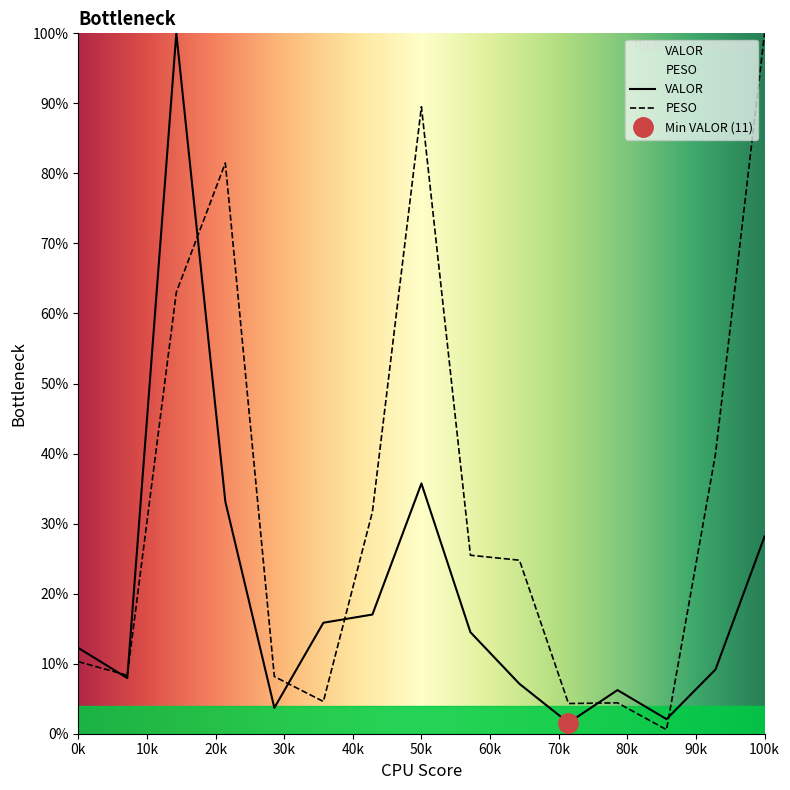

List the labels in order of PESO value, largest first.

15, 8, 4, 3, 14, 7, 9, 10, 1, 2, 5, 6, 12, 11, 13